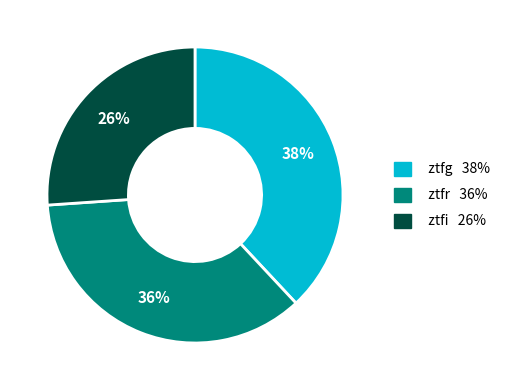

Is there a majority slice in this chart?

No